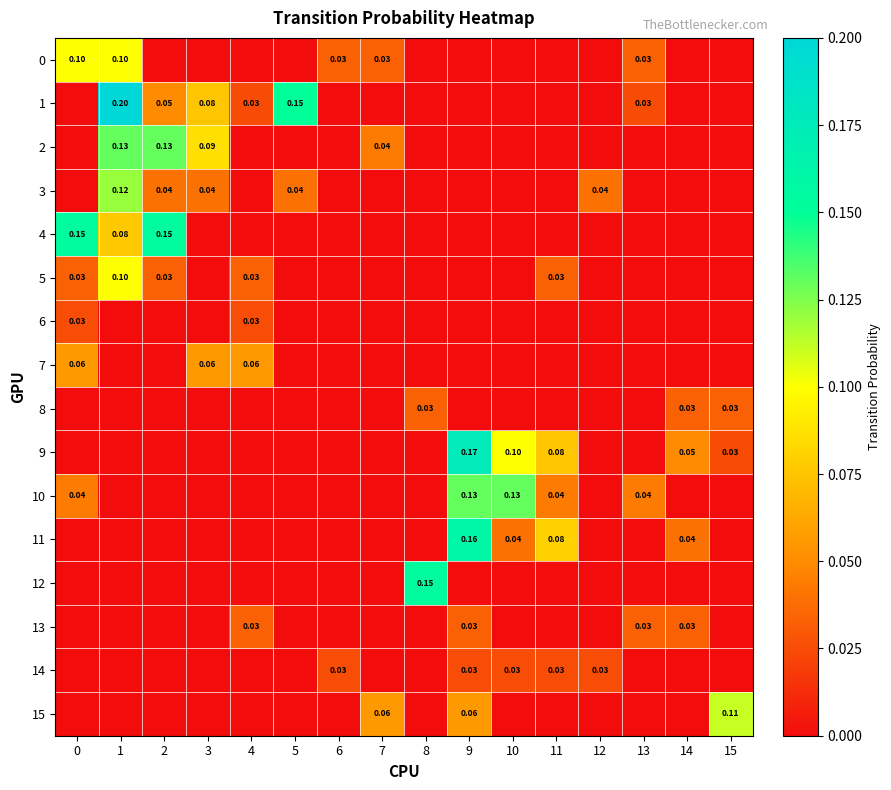

What is the maximum value shown in the chart?

0.2